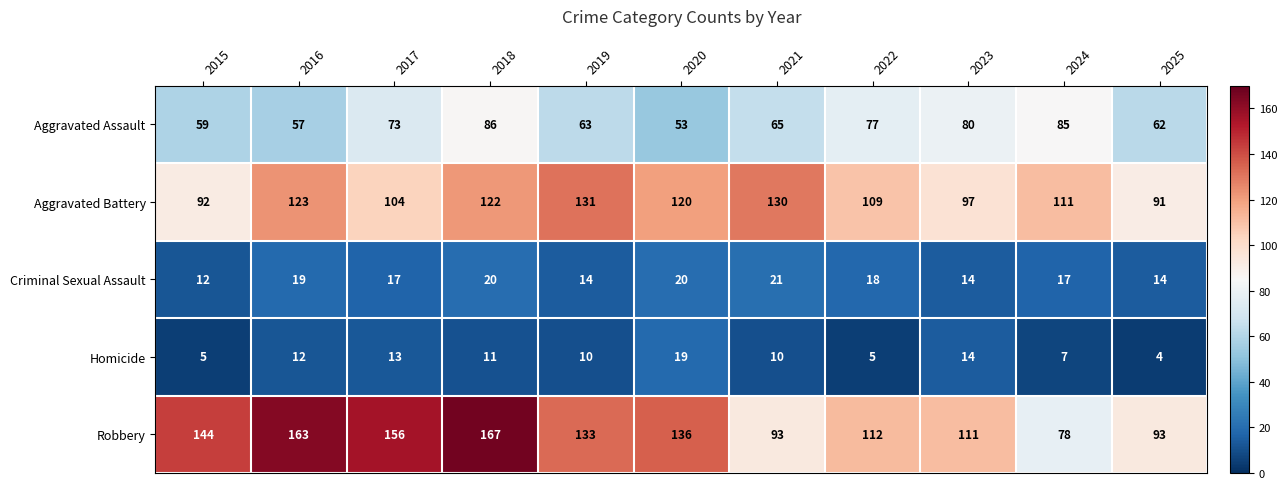

At which label does Aggravated Assault reach its minimum?

2020